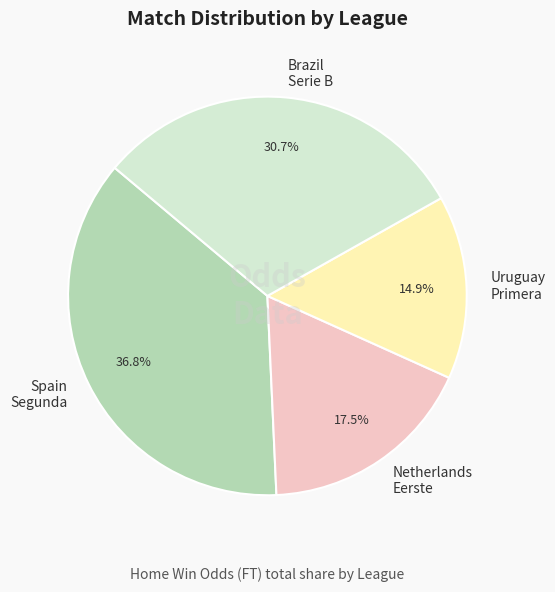

What portion of the pie excludes Uruguay Primera?

85.1%